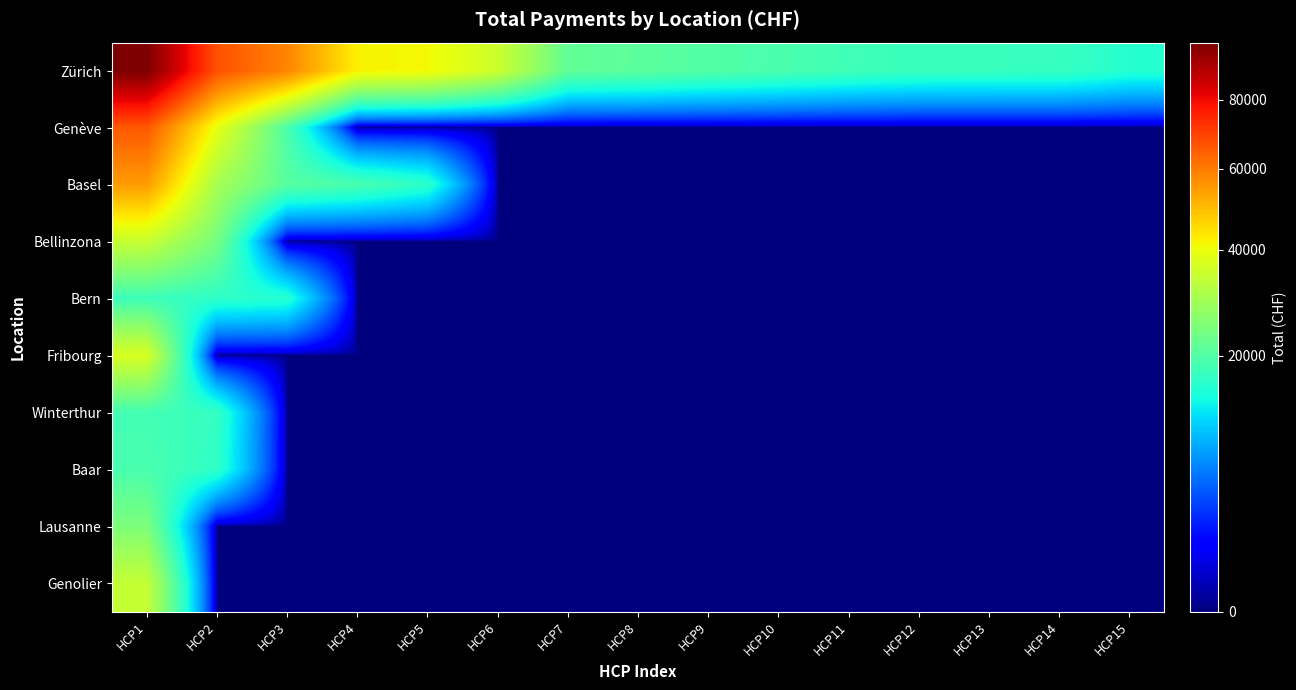

Reading left to right, list all the values displayed in this chart.

Zürich: HCP1=98930.1	HCP2=67111.1	HCP3=58356.0	HCP4=42165.4	HCP5=41122.5	HCP6=35189.9	HCP7=21563.3	HCP8=20988.0	HCP9=20043.8	HCP10=19158.2	HCP11=18102.1	HCP12=17337.5	HCP13=17299.5	HCP14=17233.0	HCP15=15562.6
Genève: HCP1=65881.2	HCP2=39239.5	HCP3=19220.0	HCP4=0.0	HCP5=0.0	HCP6=0.0	HCP7=0.0	HCP8=0.0	HCP9=0.0	HCP10=0.0	HCP11=0.0	HCP12=0.0	HCP13=0.0	HCP14=0.0	HCP15=0.0
Basel: HCP1=54657.9	HCP2=29951.8	HCP3=20572.7	HCP4=18954.7	HCP5=16134.7	HCP6=0.0	HCP7=0.0	HCP8=0.0	HCP9=0.0	HCP10=0.0	HCP11=0.0	HCP12=0.0	HCP13=0.0	HCP14=0.0	HCP15=0.0
Bellinzona: HCP1=34436.1	HCP2=24055.0	HCP3=0.0	HCP4=0.0	HCP5=0.0	HCP6=0.0	HCP7=0.0	HCP8=0.0	HCP9=0.0	HCP10=0.0	HCP11=0.0	HCP12=0.0	HCP13=0.0	HCP14=0.0	HCP15=0.0
Bern: HCP1=17728.0	HCP2=16337.5	HCP3=15525.0	HCP4=0.0	HCP5=0.0	HCP6=0.0	HCP7=0.0	HCP8=0.0	HCP9=0.0	HCP10=0.0	HCP11=0.0	HCP12=0.0	HCP13=0.0	HCP14=0.0	HCP15=0.0
Fribourg: HCP1=36845.1	HCP2=0.0	HCP3=0.0	HCP4=0.0	HCP5=0.0	HCP6=0.0	HCP7=0.0	HCP8=0.0	HCP9=0.0	HCP10=0.0	HCP11=0.0	HCP12=0.0	HCP13=0.0	HCP14=0.0	HCP15=0.0
Winterthur: HCP1=18404.1	HCP2=16943.0	HCP3=0.0	HCP4=0.0	HCP5=0.0	HCP6=0.0	HCP7=0.0	HCP8=0.0	HCP9=0.0	HCP10=0.0	HCP11=0.0	HCP12=0.0	HCP13=0.0	HCP14=0.0	HCP15=0.0
Baar: HCP1=18972.1	HCP2=16405.0	HCP3=0.0	HCP4=0.0	HCP5=0.0	HCP6=0.0	HCP7=0.0	HCP8=0.0	HCP9=0.0	HCP10=0.0	HCP11=0.0	HCP12=0.0	HCP13=0.0	HCP14=0.0	HCP15=0.0
Lausanne: HCP1=24850.8	HCP2=0.0	HCP3=0.0	HCP4=0.0	HCP5=0.0	HCP6=0.0	HCP7=0.0	HCP8=0.0	HCP9=0.0	HCP10=0.0	HCP11=0.0	HCP12=0.0	HCP13=0.0	HCP14=0.0	HCP15=0.0
Genolier: HCP1=34128.3	HCP2=0.0	HCP3=0.0	HCP4=0.0	HCP5=0.0	HCP6=0.0	HCP7=0.0	HCP8=0.0	HCP9=0.0	HCP10=0.0	HCP11=0.0	HCP12=0.0	HCP13=0.0	HCP14=0.0	HCP15=0.0